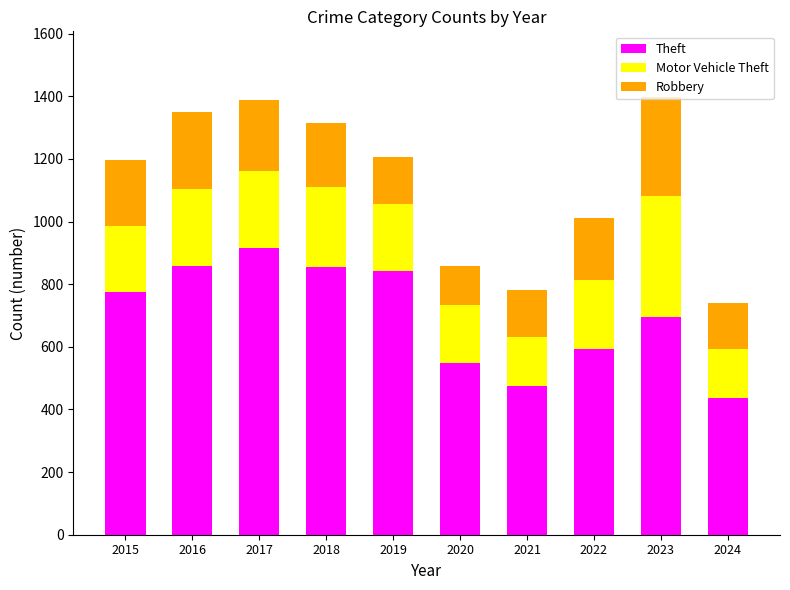

True or false: Theft has a value of 436 at 2024.

True